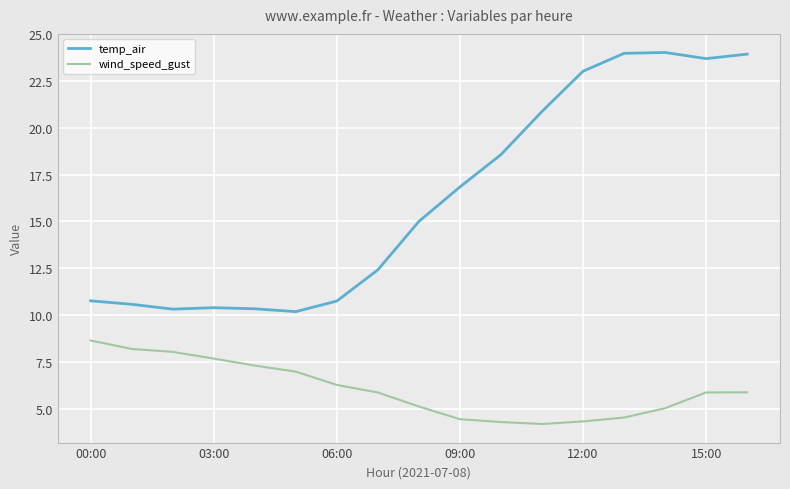

True or false: wind_speed_gust and temp_air cross at least once.

False